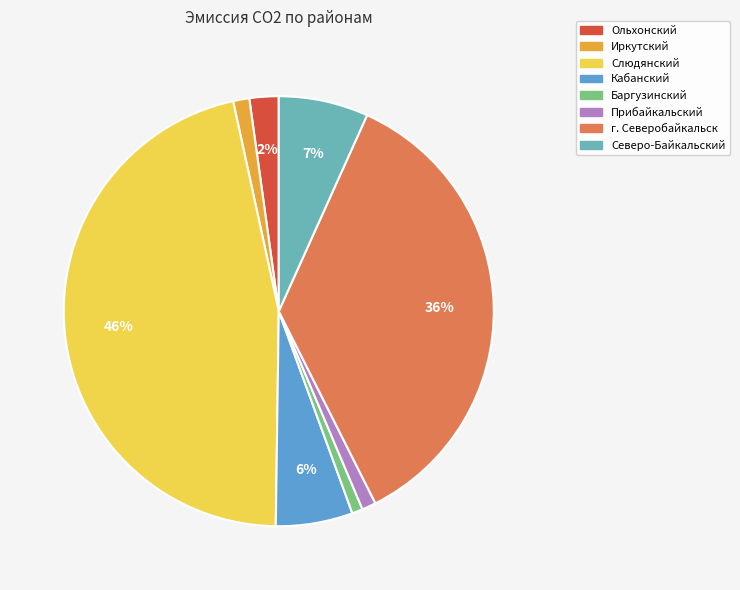

Do Кабанский and Прибайкальский together represent more than half of the pie?

No